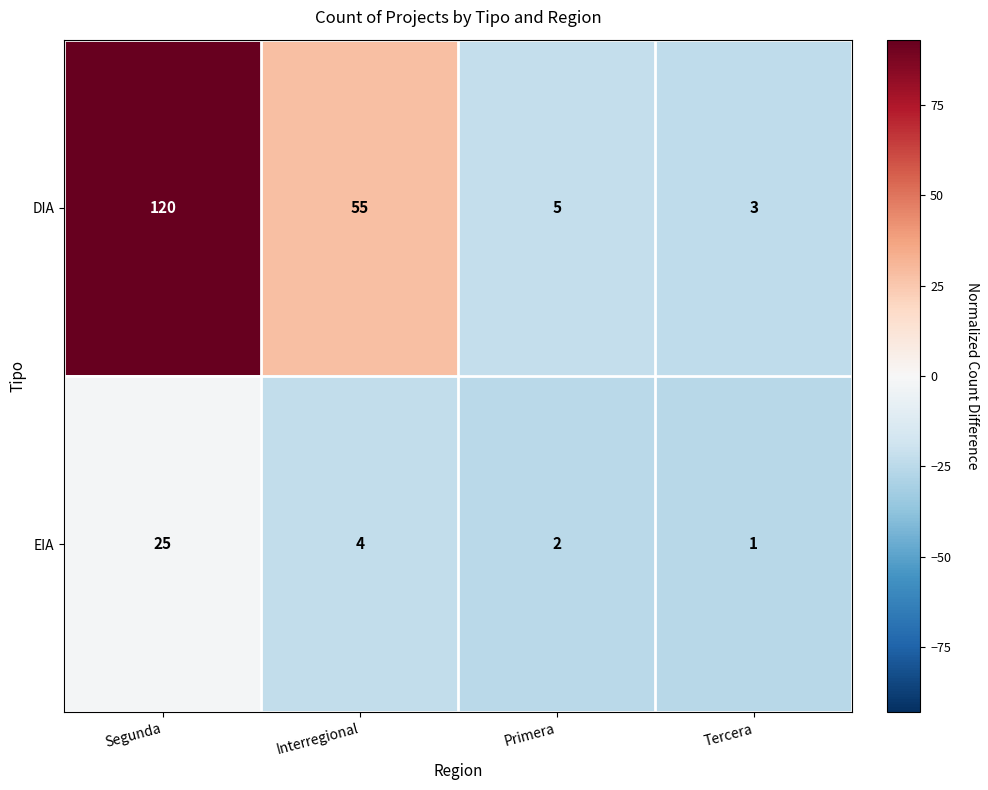

Rank the series by their average value, from highest to lowest.

DIA, EIA